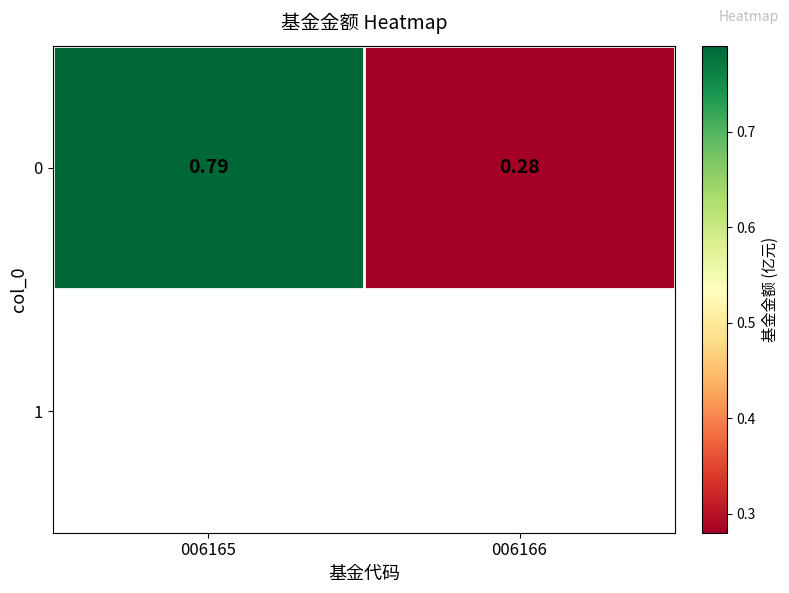

What is the sum of all values?

1.1